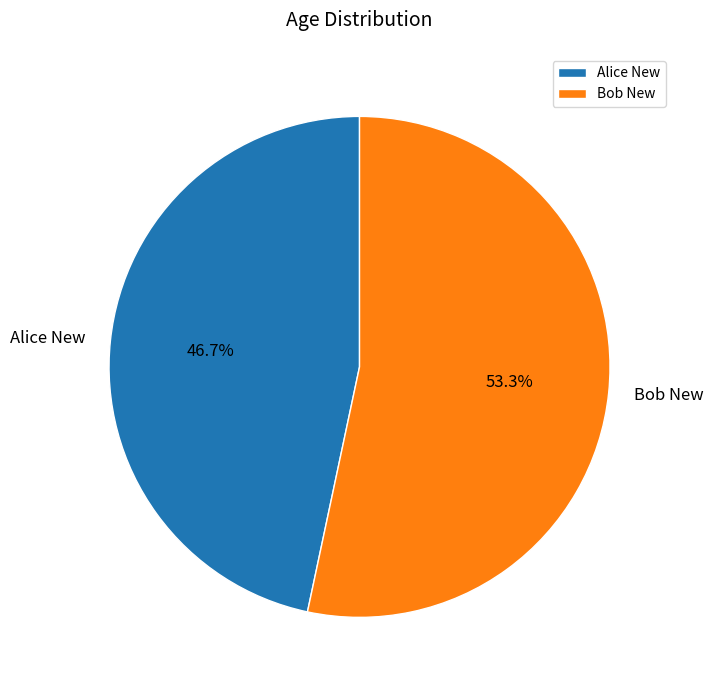

To the nearest percent, what portion does Bob New represent?

53%